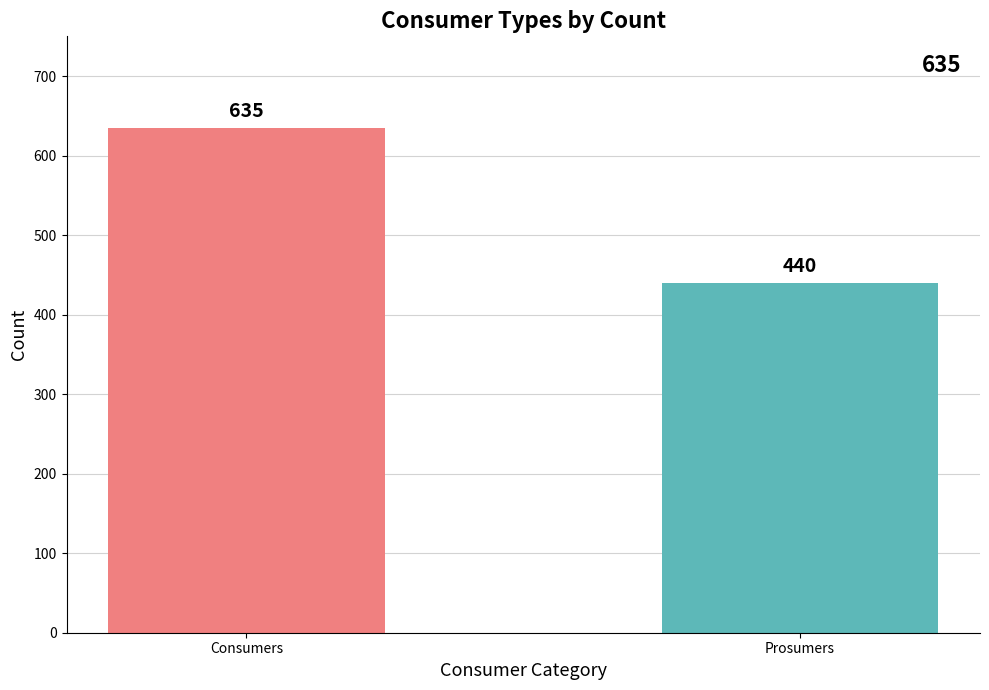

The value at Consumers is 635. True or false?

True